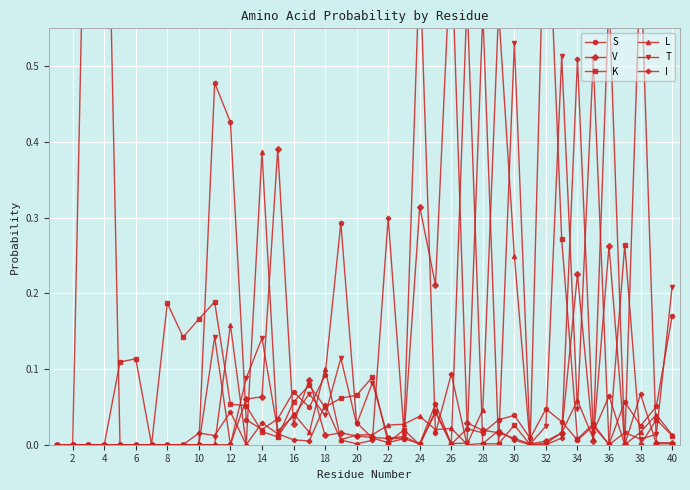

Is it true that I equals 0.0 at 32?

False